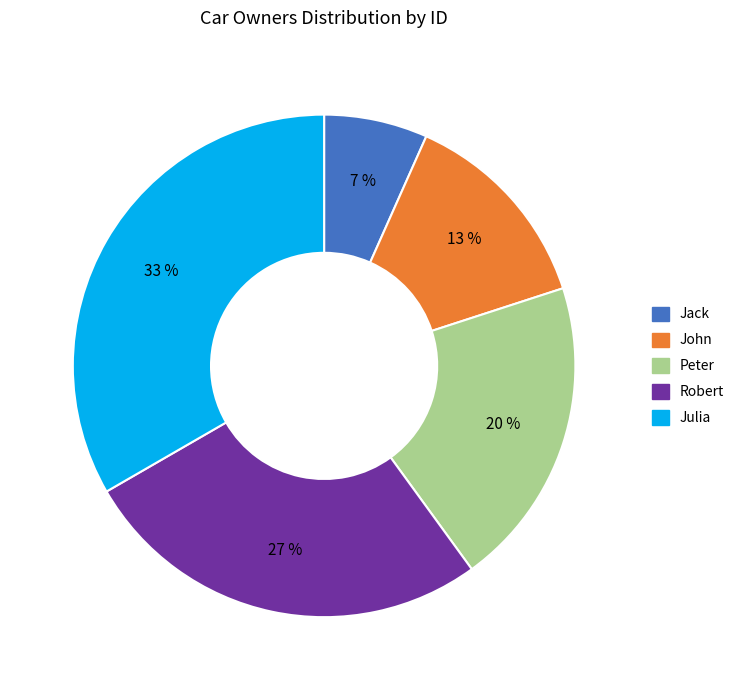

What is the smallest slice in the pie chart?

Jack